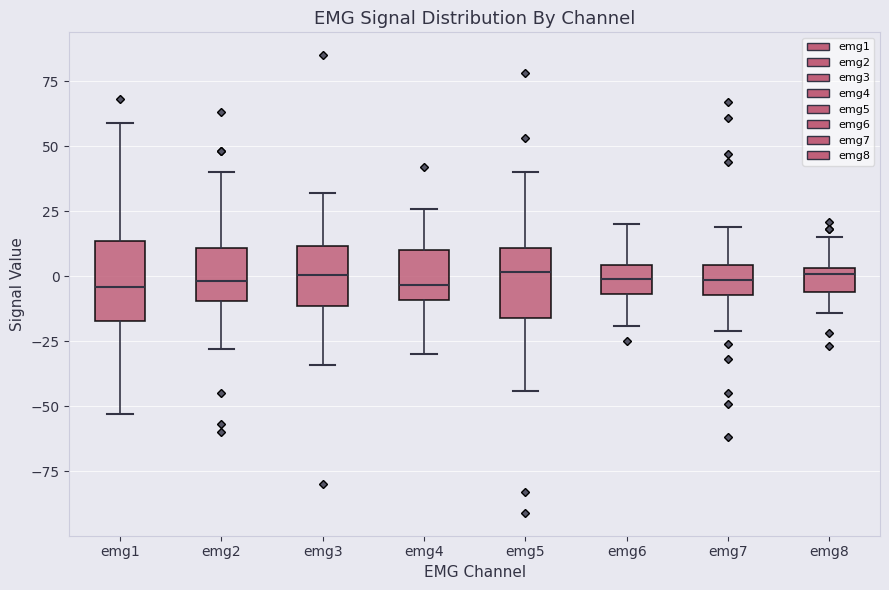

Where is the lower edge of the box for emg2 on the y-axis? The values are not printed on the chart, so give them approximately, as read against the axis.

-10